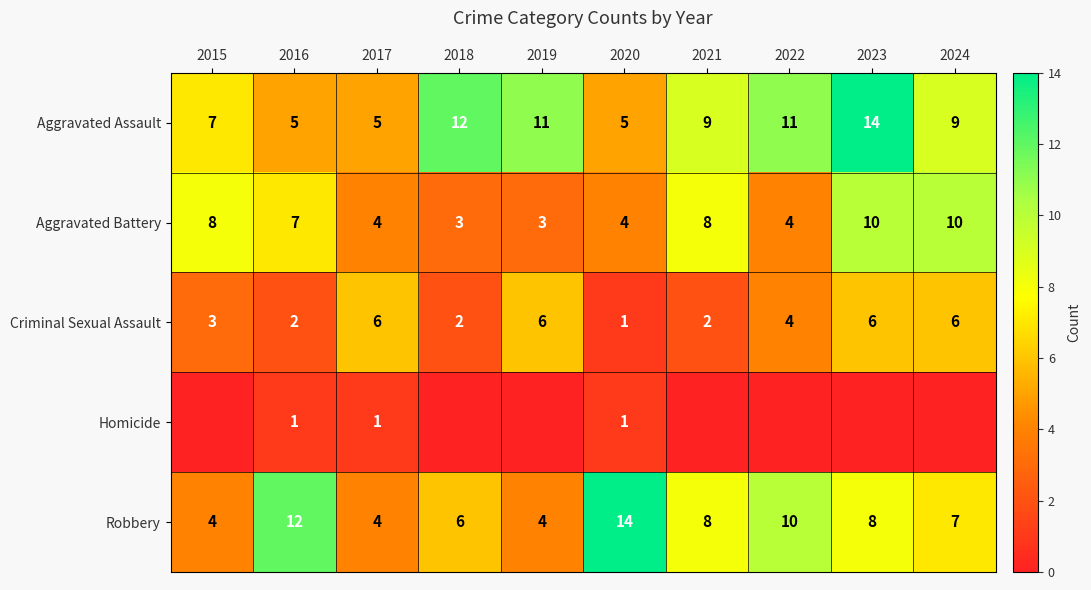

Is the value of Robbery at 2015 greater than the value of Criminal Sexual Assault at 2020?

Yes